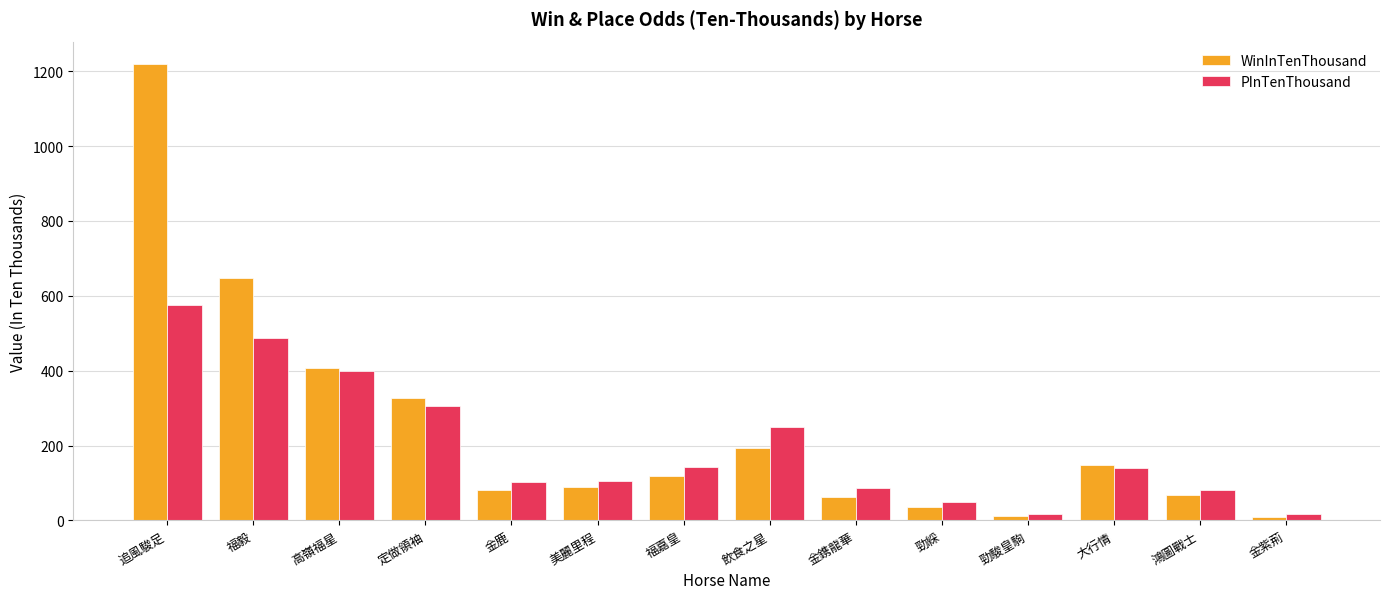

What is the difference between the highest and lowest values at 福嘉皇?

23